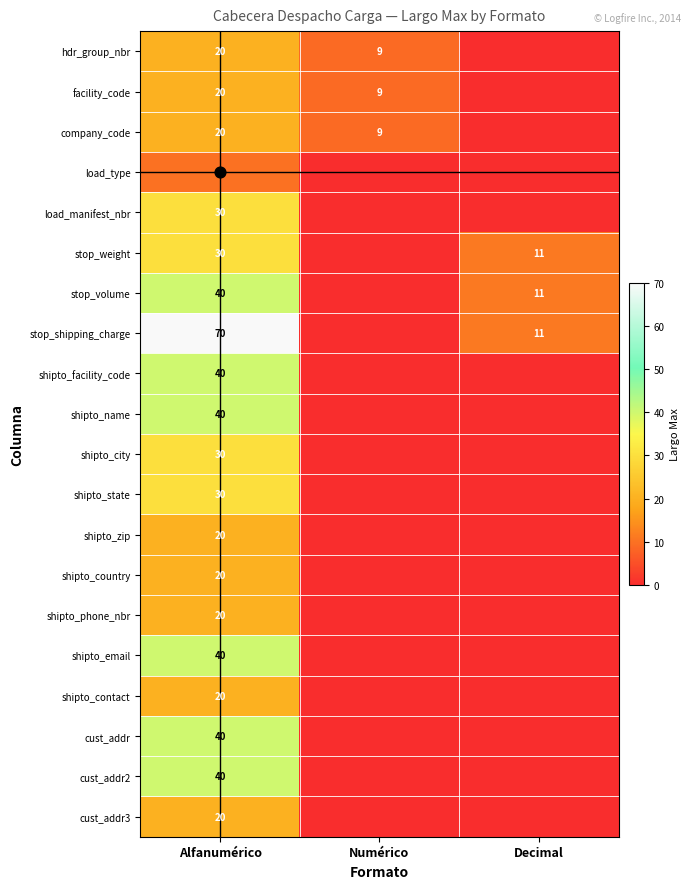

True or false: cust_addr2 has a value of 40 at Alfanumérico.

True